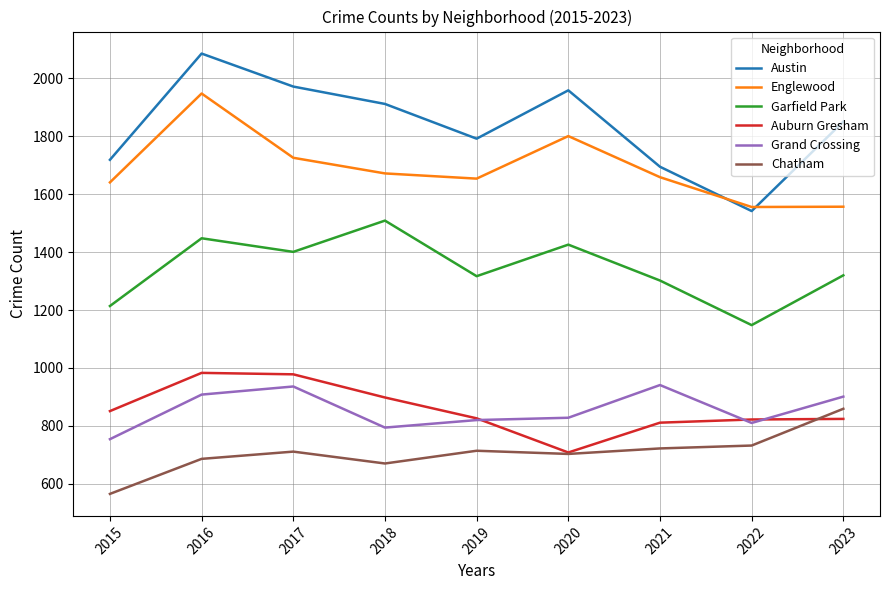

At which category is the sum across all series the highest?

2016